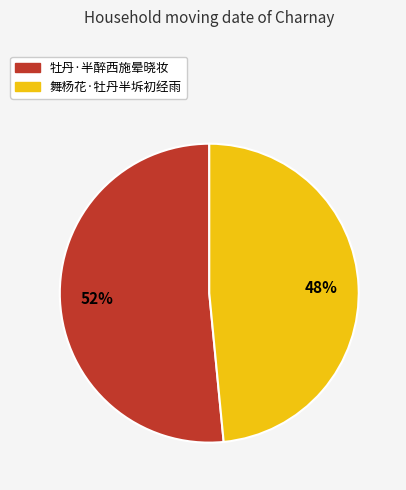

What is the smallest slice in the pie chart?

舞杨花·牡丹半坼初经雨